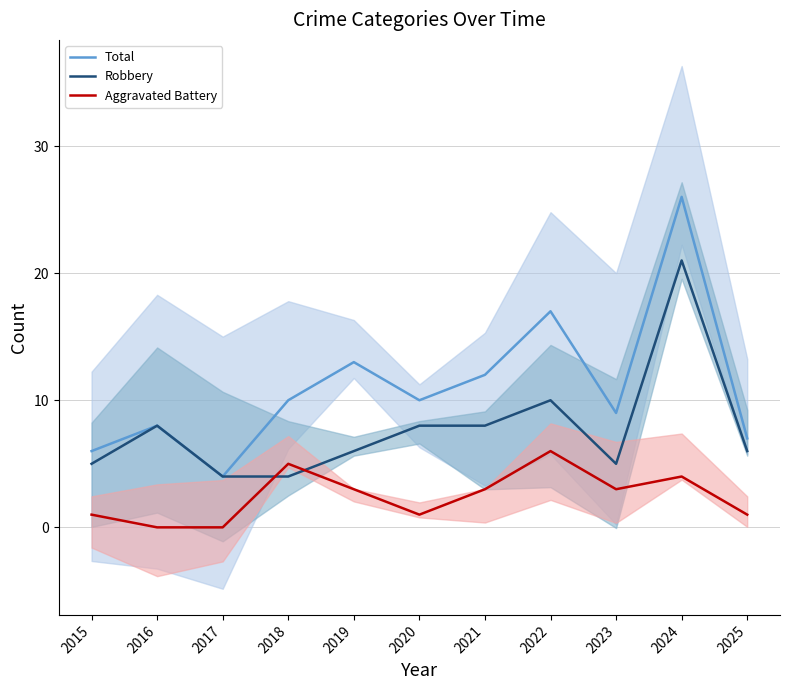

How many distinct data groups are displayed?

3